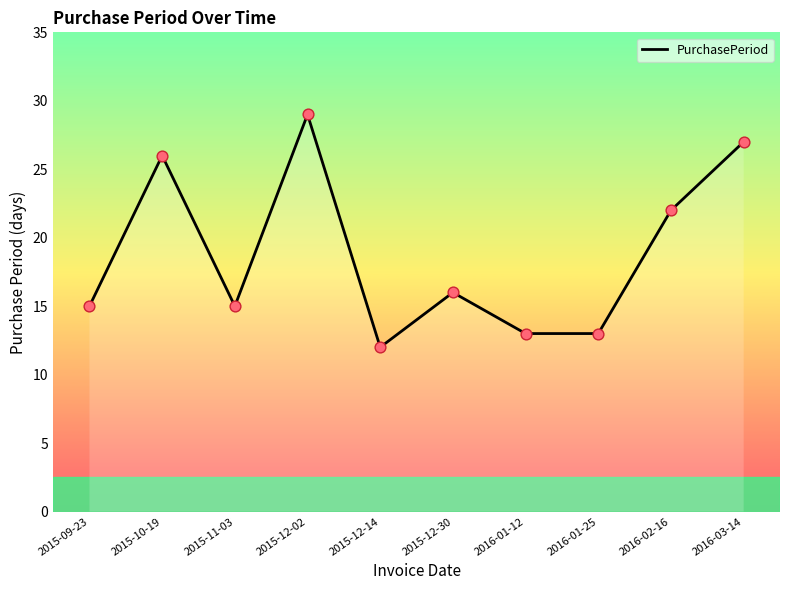

Which has a higher value, 2016-01-25 or 2016-02-16?

2016-02-16